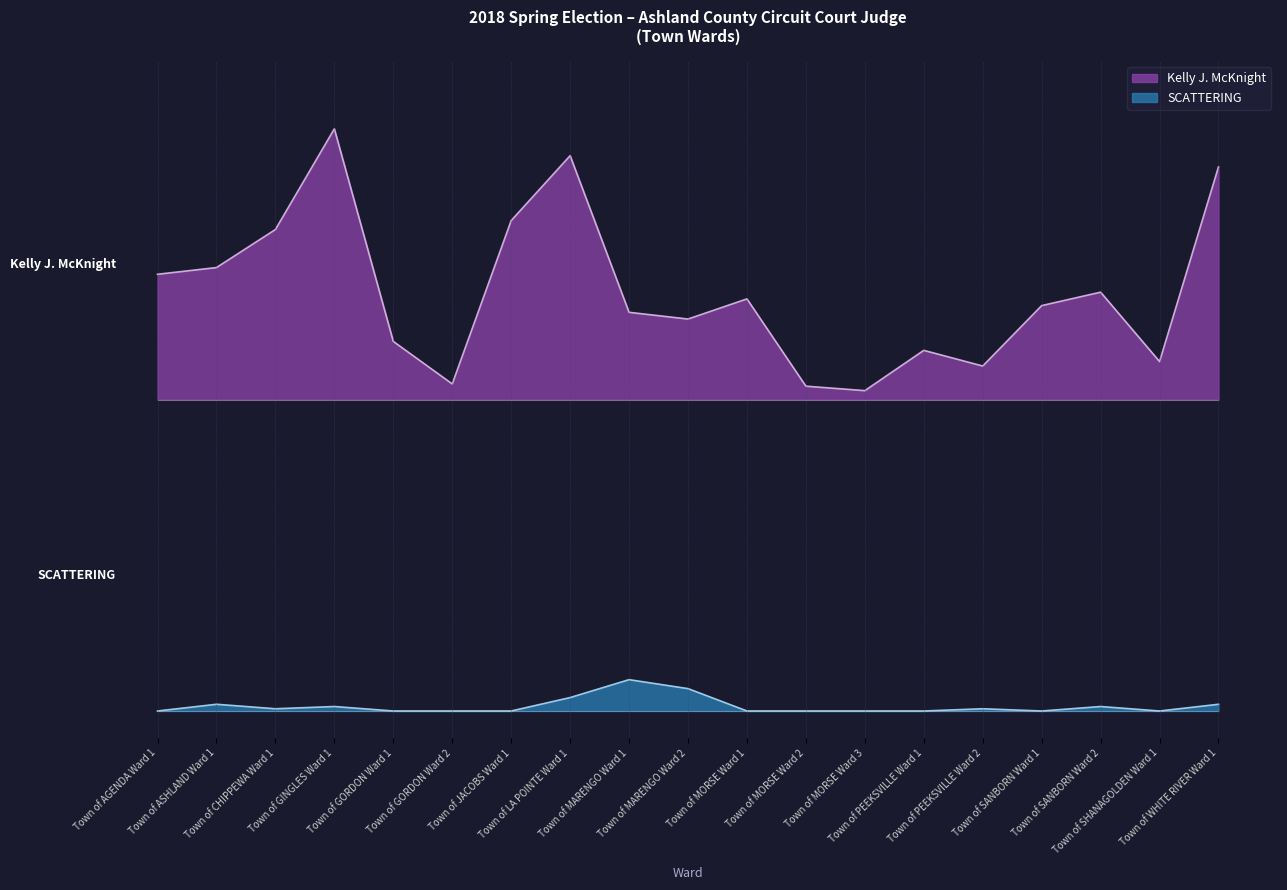

What is the label of the 5th point from the left?

Town of GORDON Ward 1